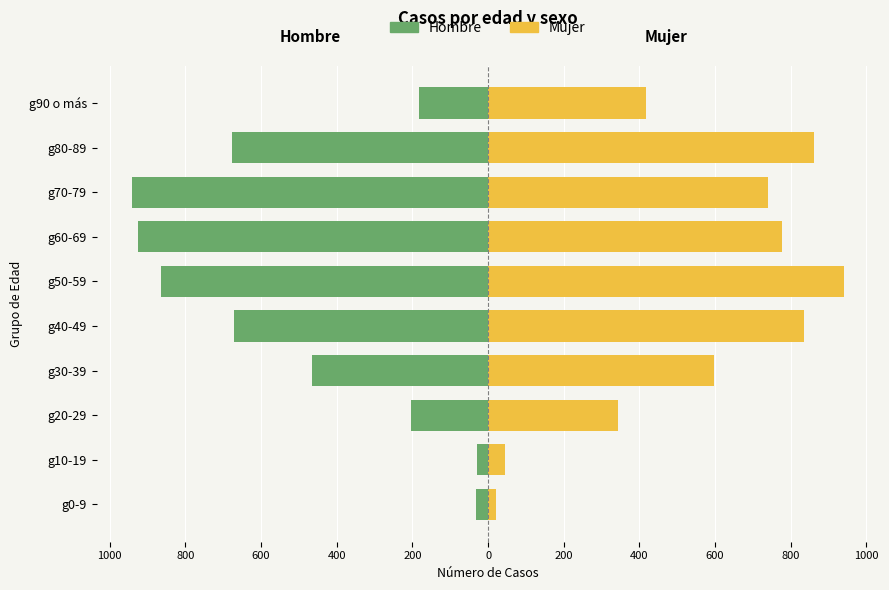

The value of Mujer at g60-69 is 439. True or false?

False